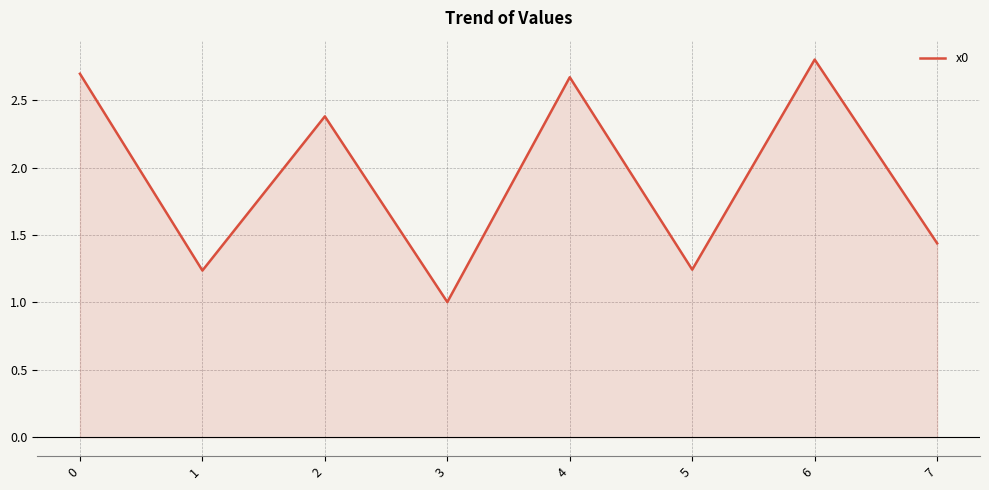

Between 2 and 4, which is larger?

4